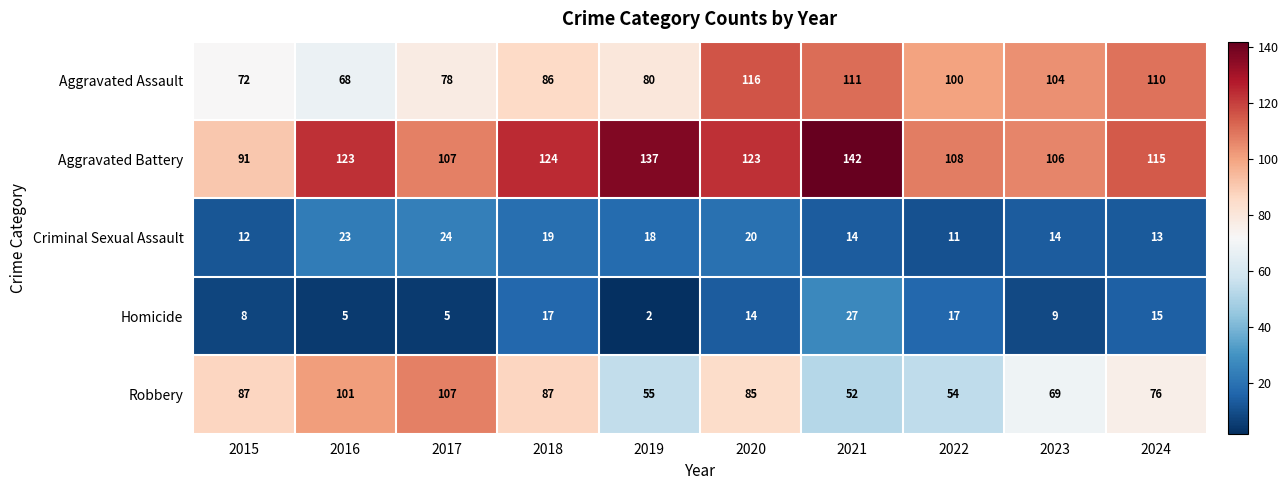

What is the maximum value shown in the chart?

142